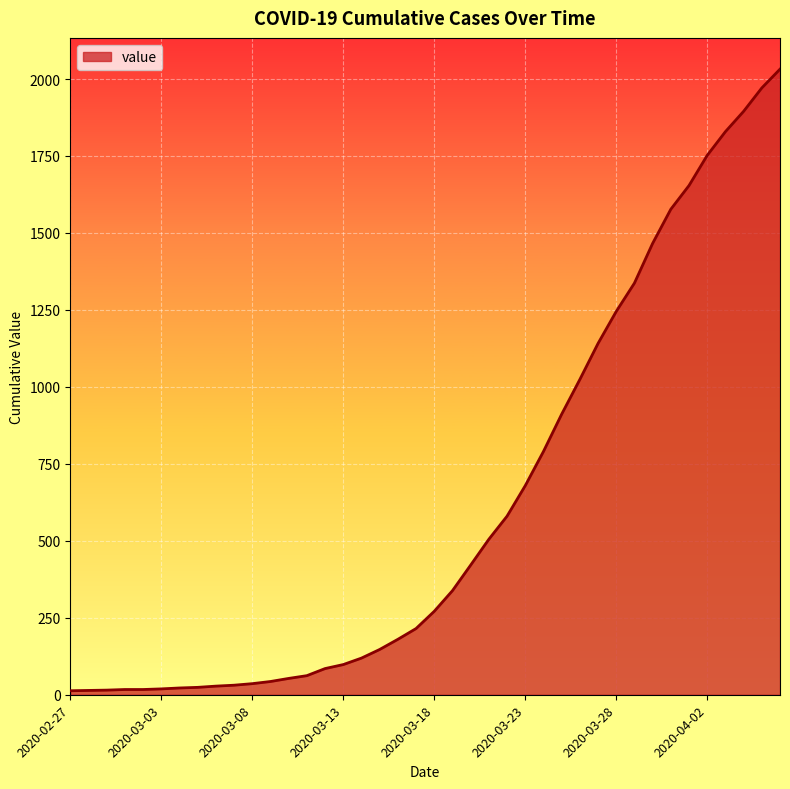

What is the maximum value shown in the chart?

2032